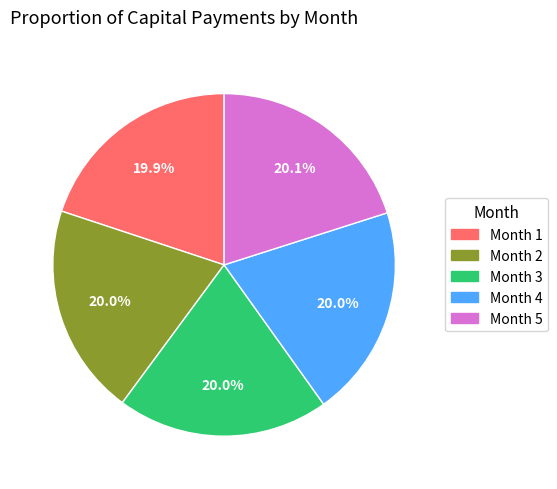

What percentage is NOT represented by Month 2?

80.0%